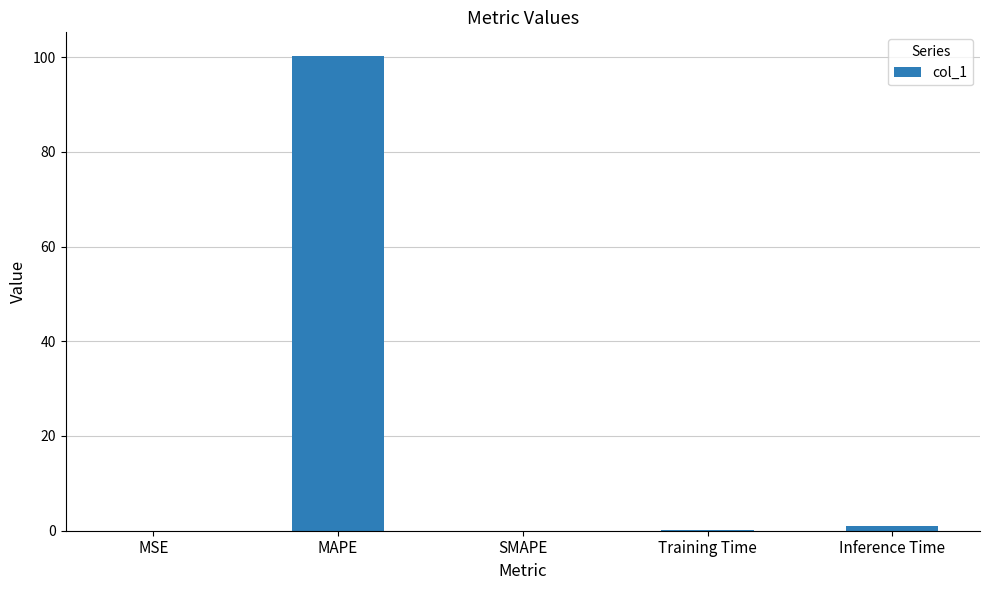

Which has a higher value, SMAPE or MAPE?

MAPE